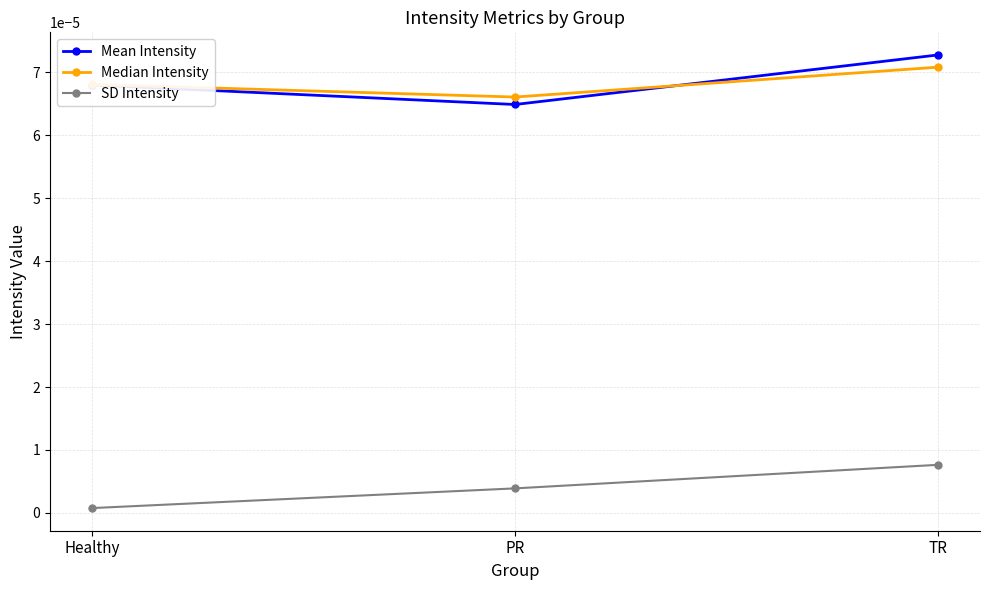

At which category does the chart reach its peak across all series?

TR